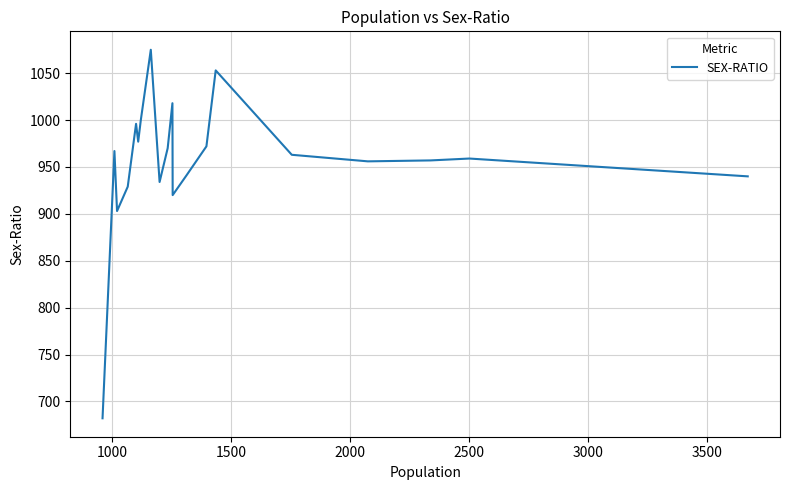

What is the greatest value displayed?

1075